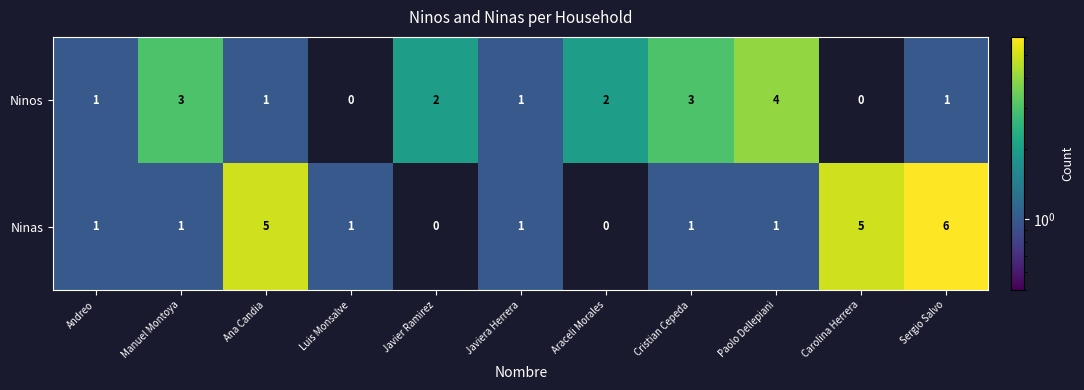

Which series changed the most between Javiera Herrera and Carolina Herrera?

Ninas